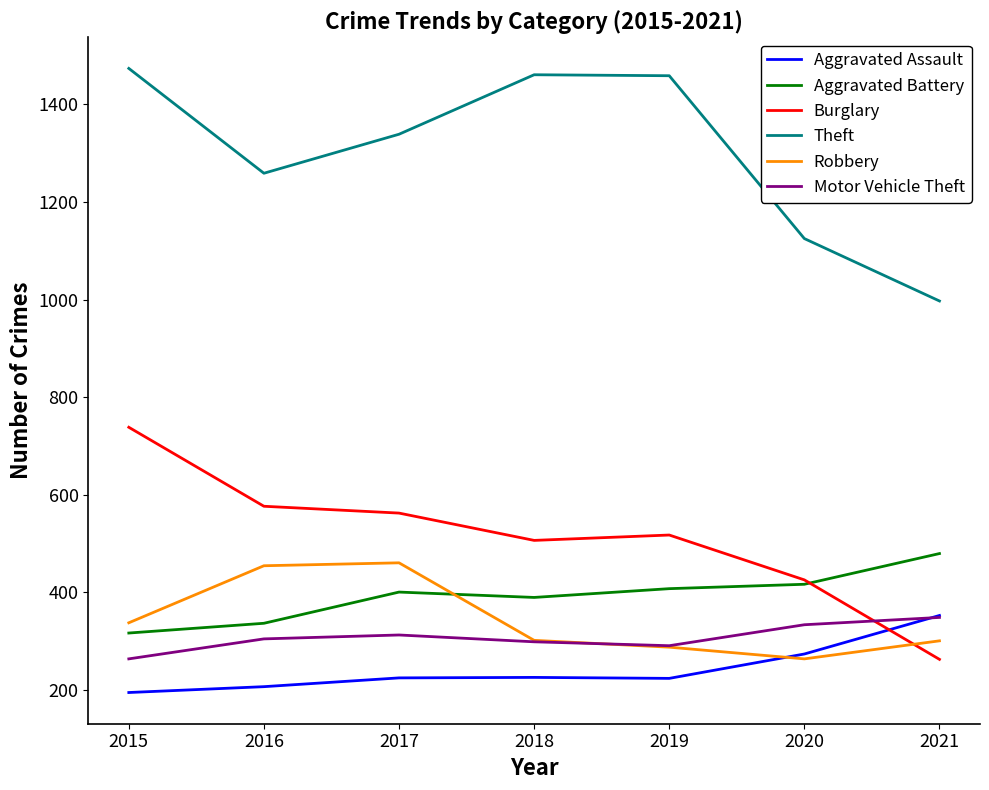

How many lines are shown in the chart?

6